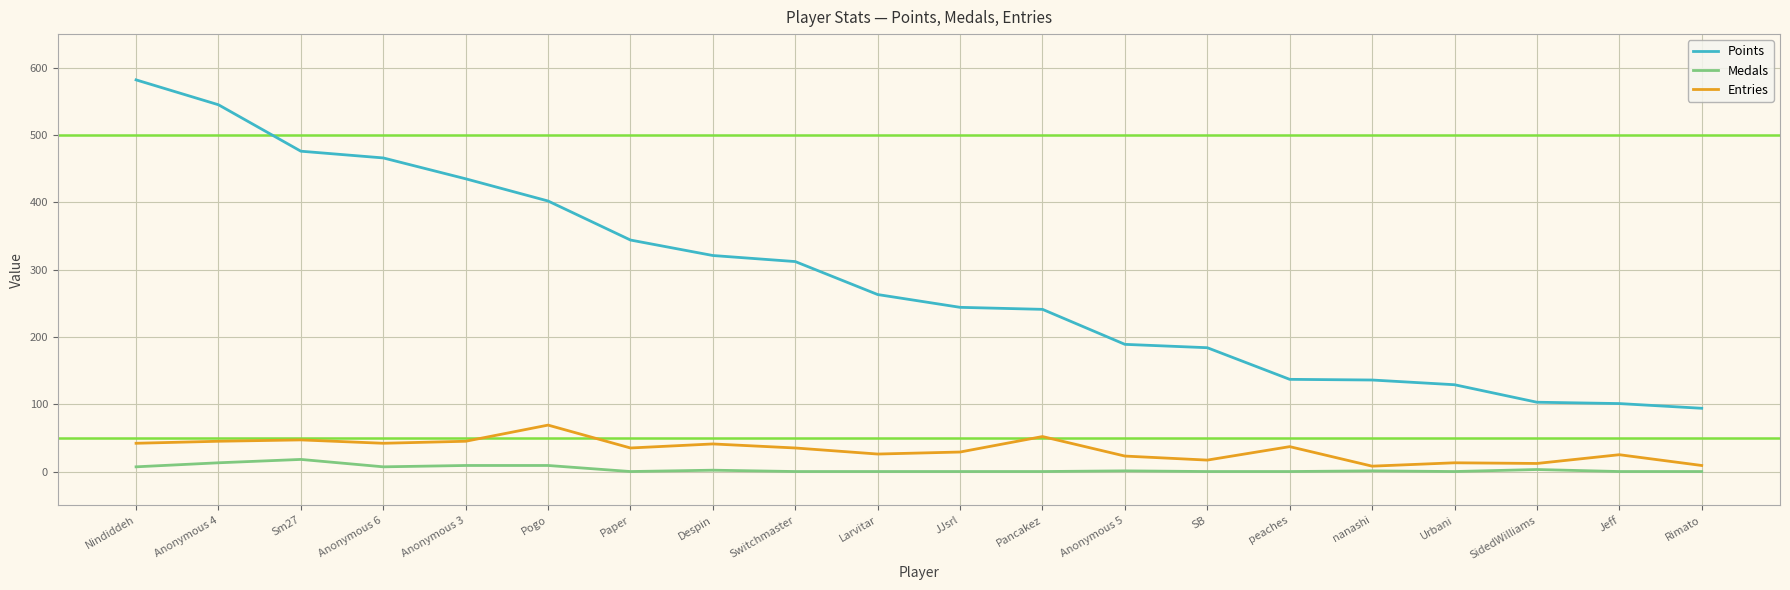

Is it true that Entries equals 9 at Rimato?

True